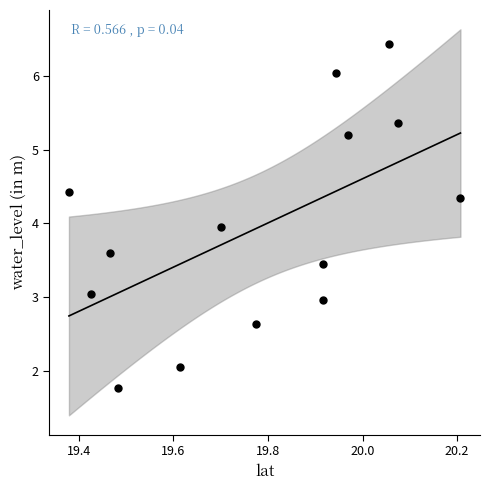

What is the range of X values (max minus min)?

0.8